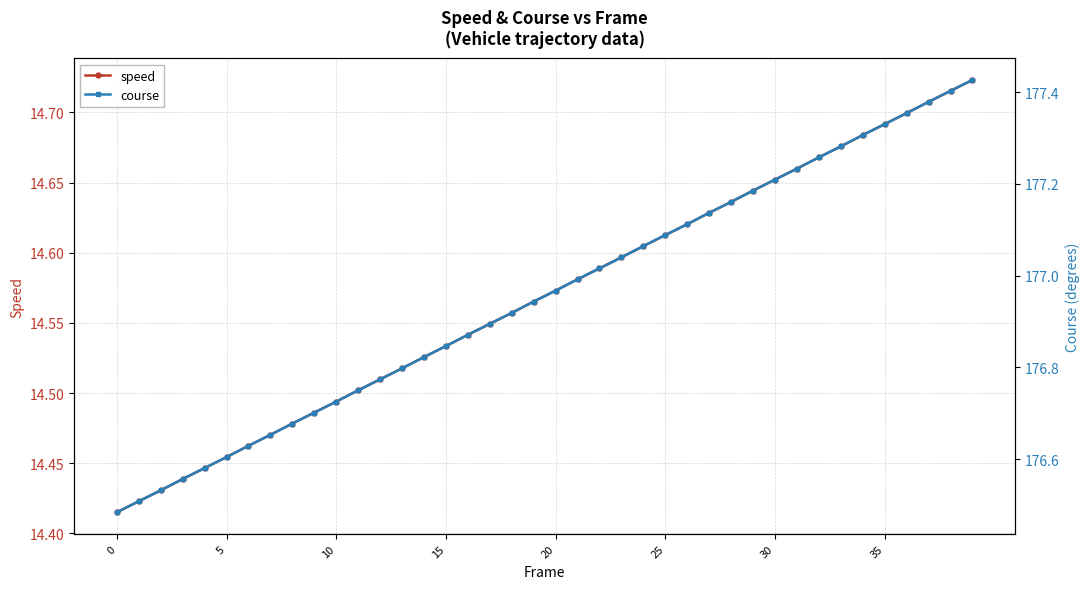

True or false: speed and course cross at least once.

False